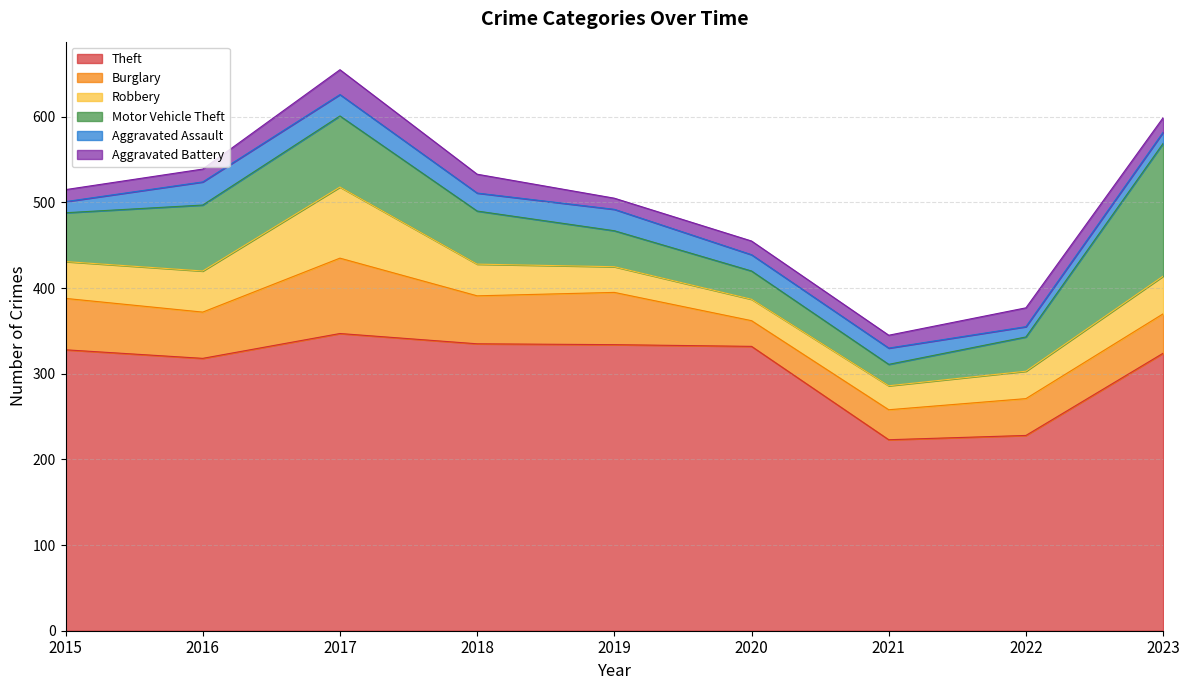

Rank the categories by Theft value from lowest to highest.

2021, 2022, 2016, 2023, 2015, 2020, 2019, 2018, 2017